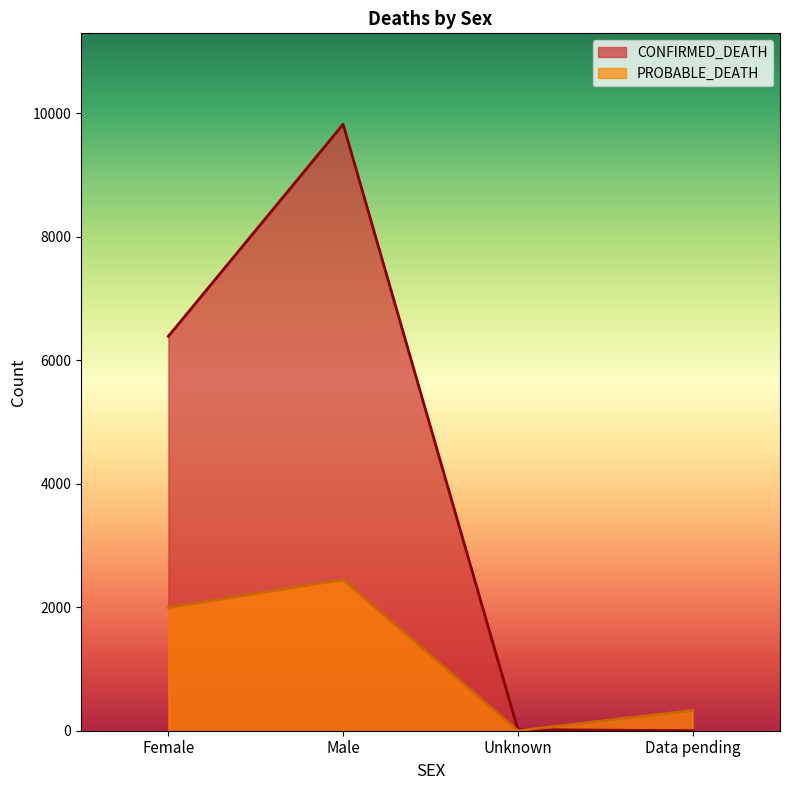

Reading right to left, extract all data points from this chart.

CONFIRMED_DEATH: Data pending=0	Unknown=18	Male=9824	Female=6390
PROBABLE_DEATH: Data pending=329	Unknown=0	Male=2447	Female=1995